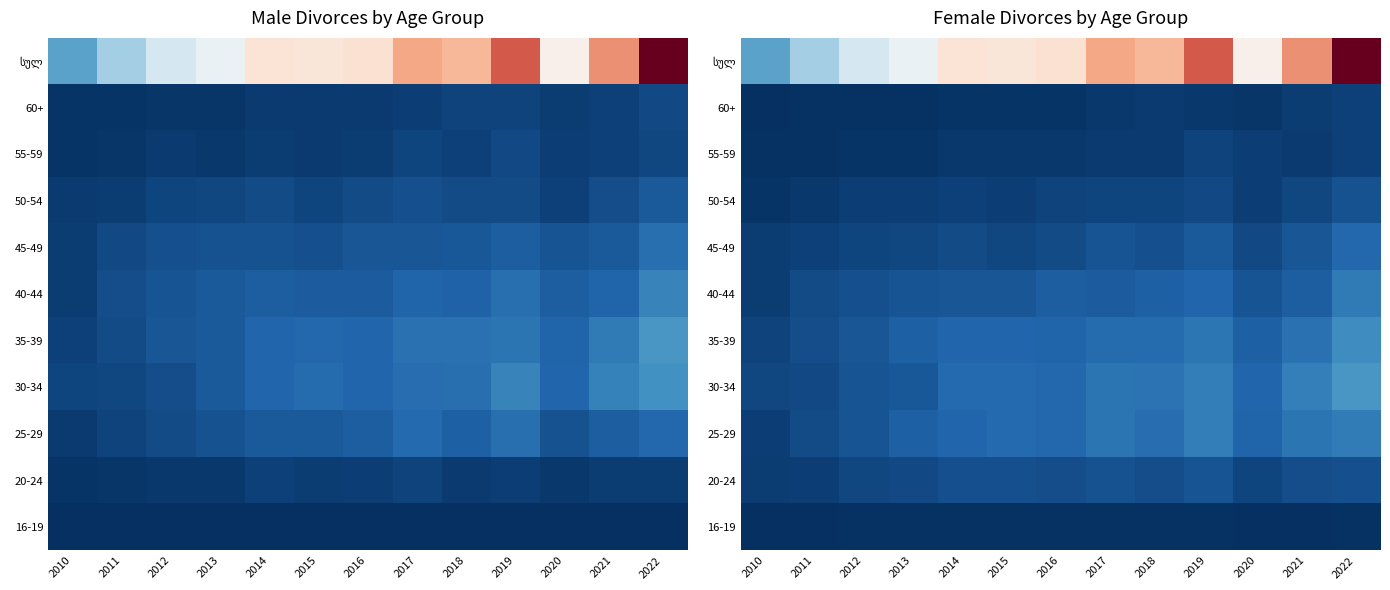

Which series has the widest spread of values?

სულ